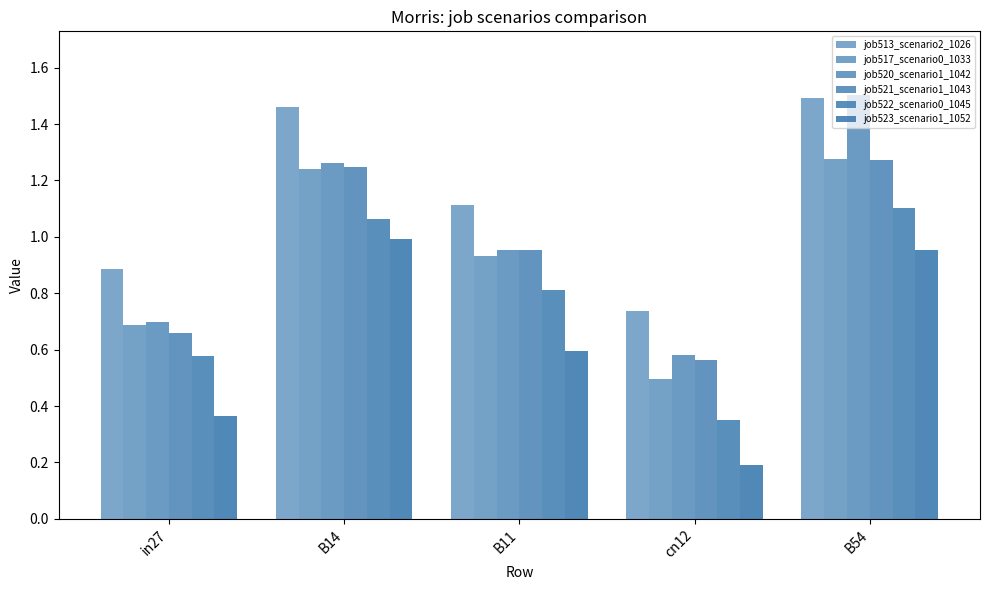

How many groups of bars are there?

5